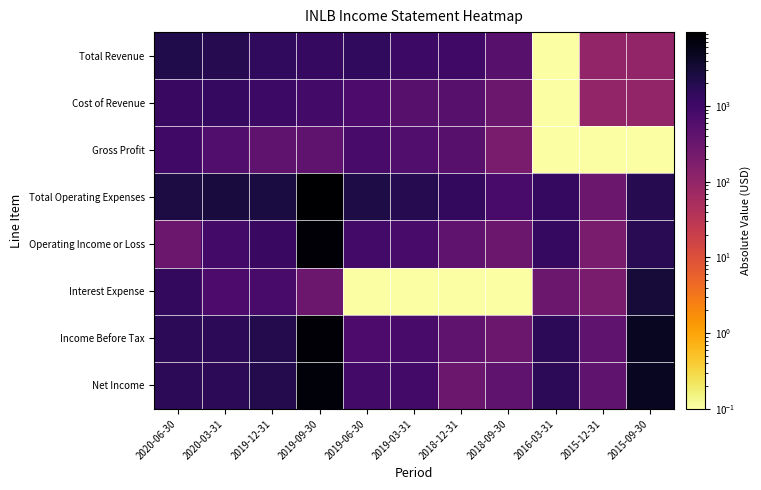

Which category has the lowest value across all series?

2016-03-31